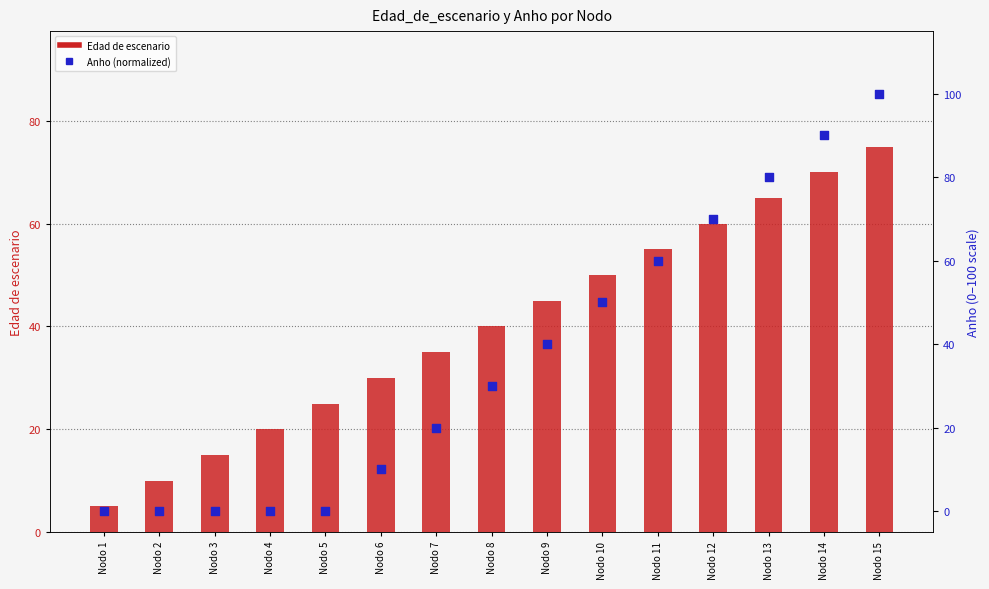

At which category is the sum across all series the highest?

Nodo 15